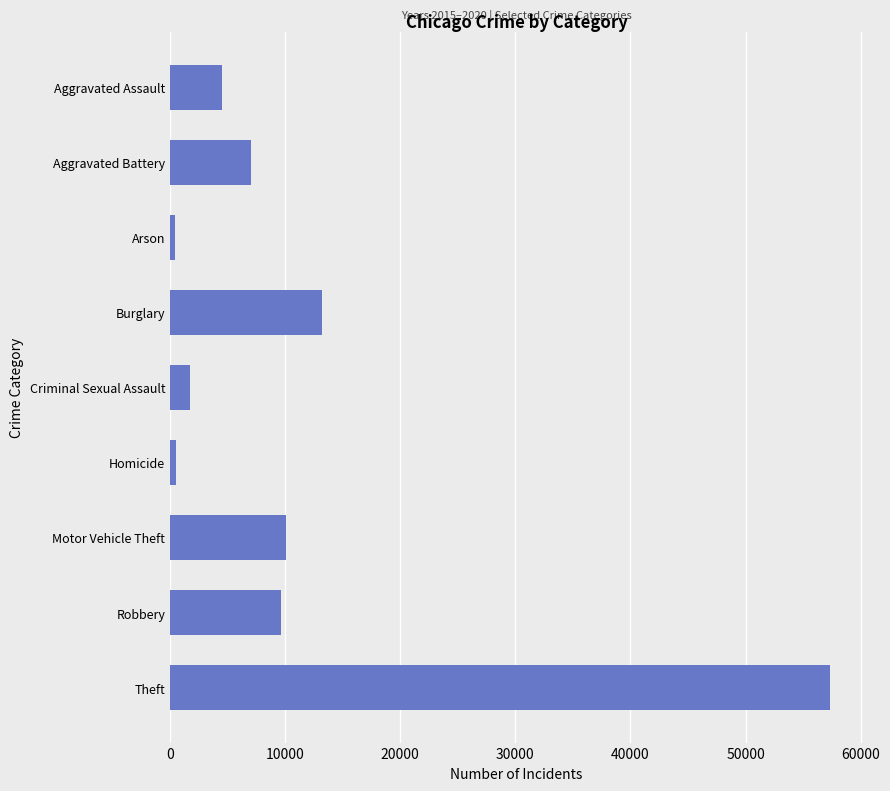

What is the difference between the second highest and second lowest values?

12688